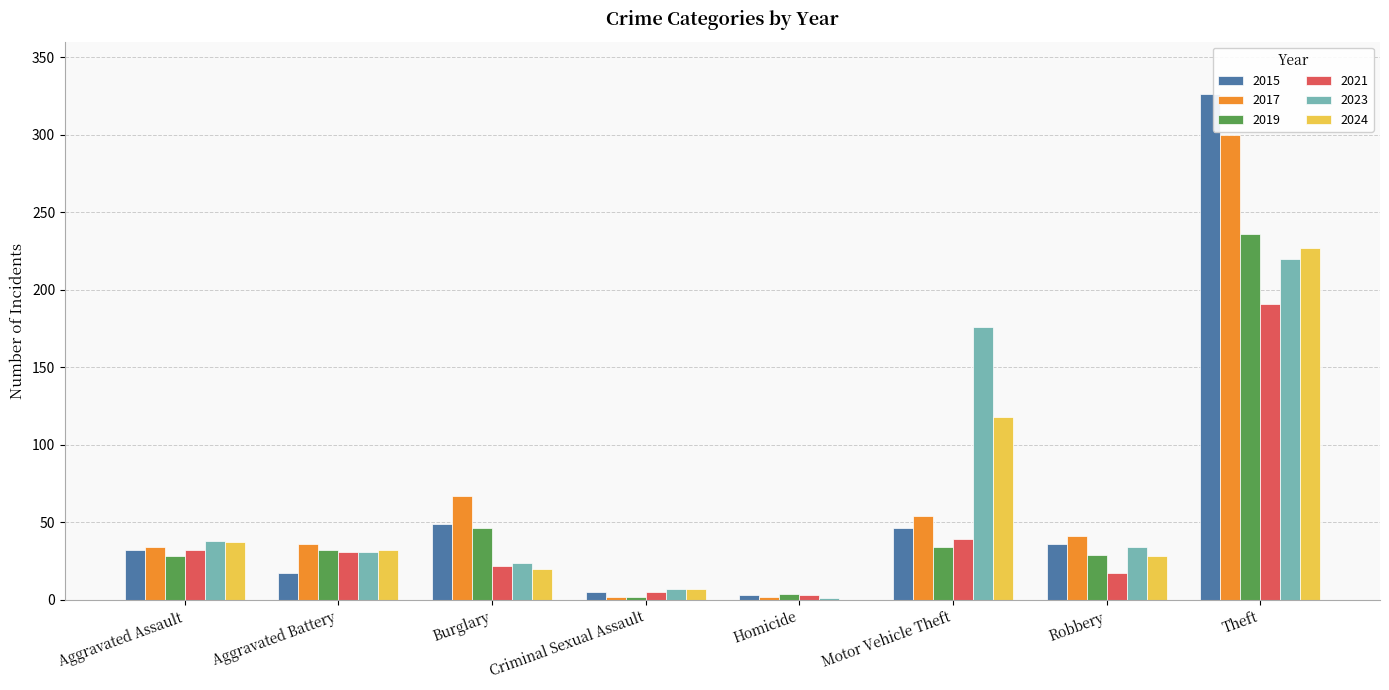

The value of 2021 at Aggravated Assault is 32. True or false?

True